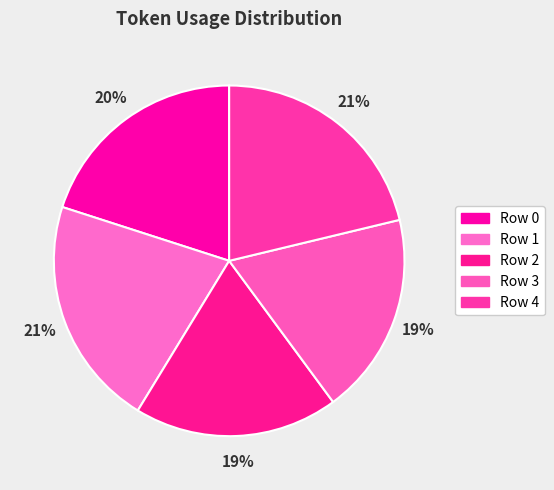

The Row 4 slice represents 21% of the pie. True or false?

True